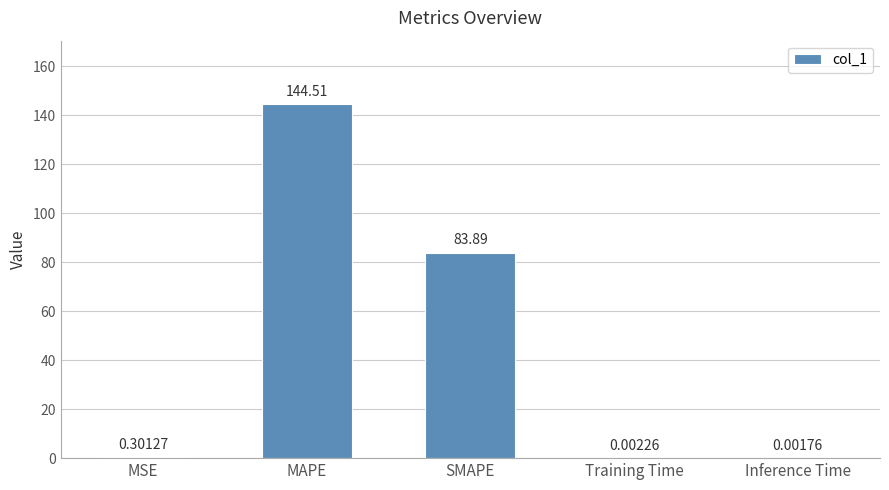

Which has a higher value, Inference Time or Training Time?

Training Time